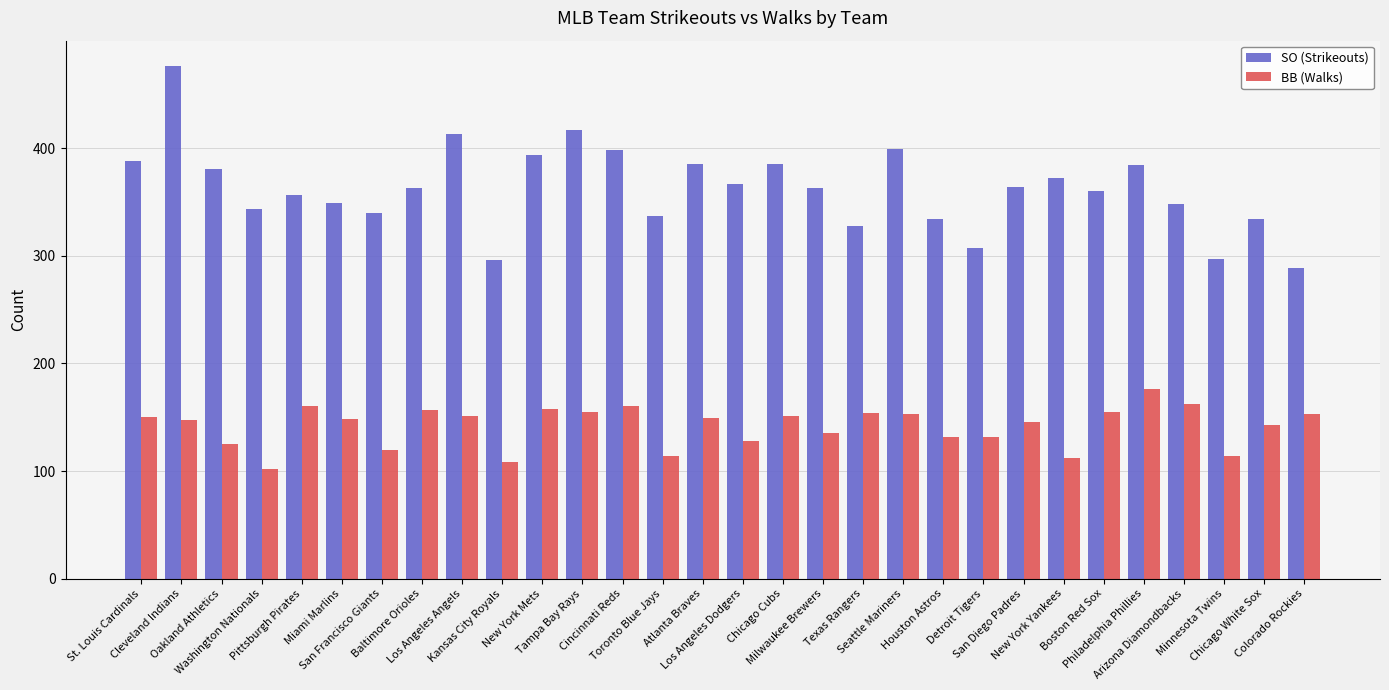

At Texas Rangers, list the series in order from smallest to largest.

BB (Walks), SO (Strikeouts)